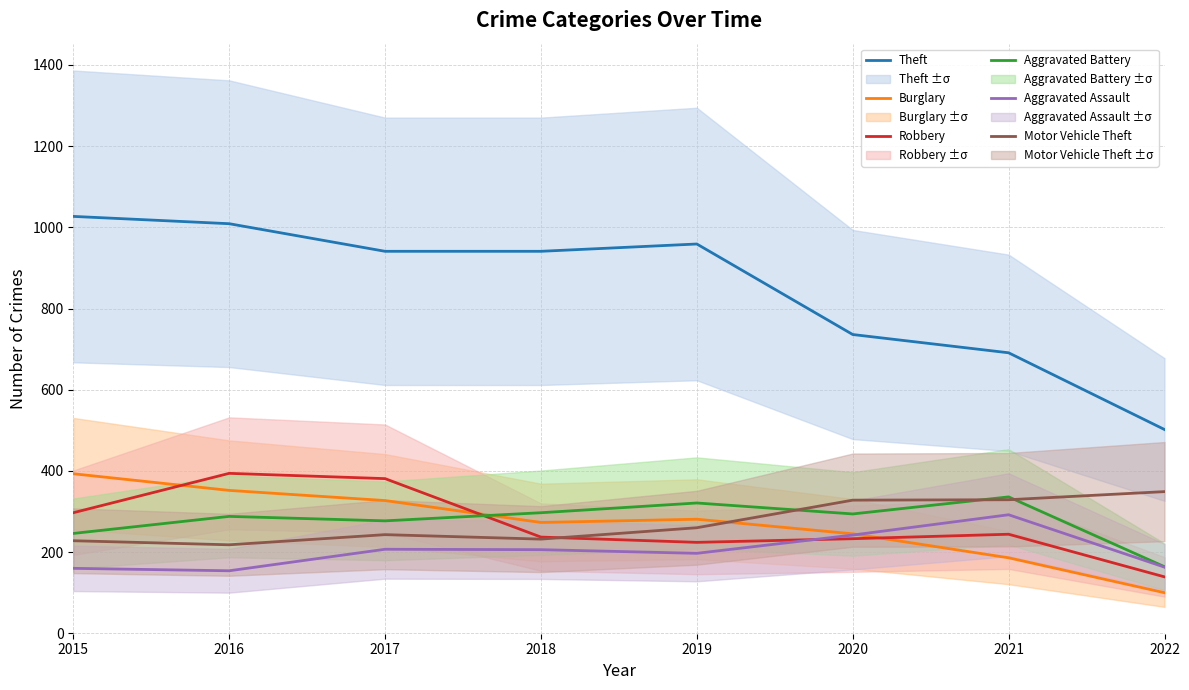

Where do Burglary and Aggravated Assault first cross each other?

2020 and 2021